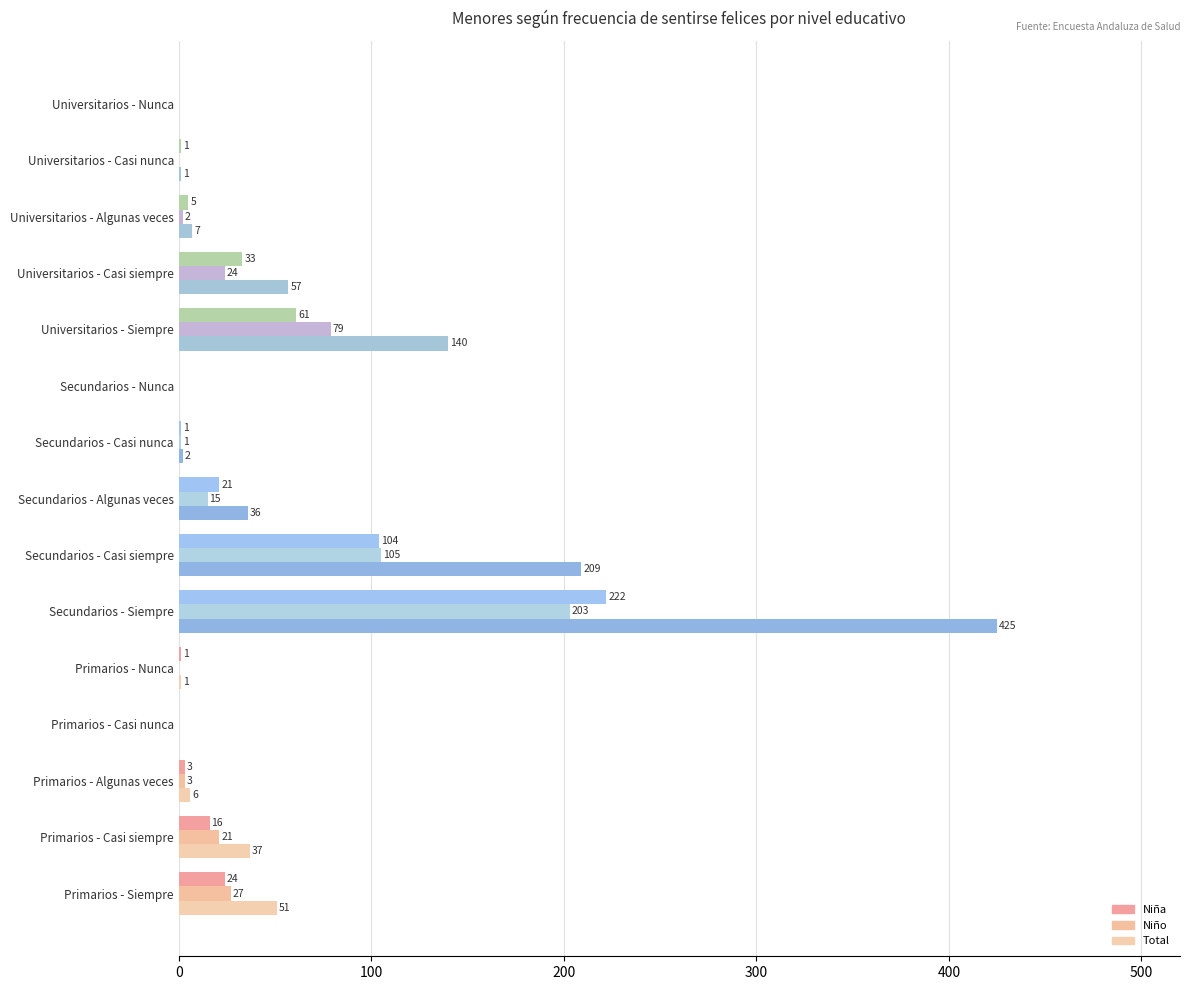

Count the number of categories in the chart.

15